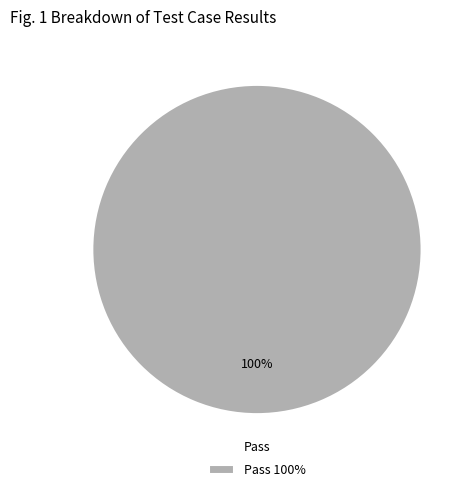

The Pass 100% slice represents 89% of the pie. True or false?

False